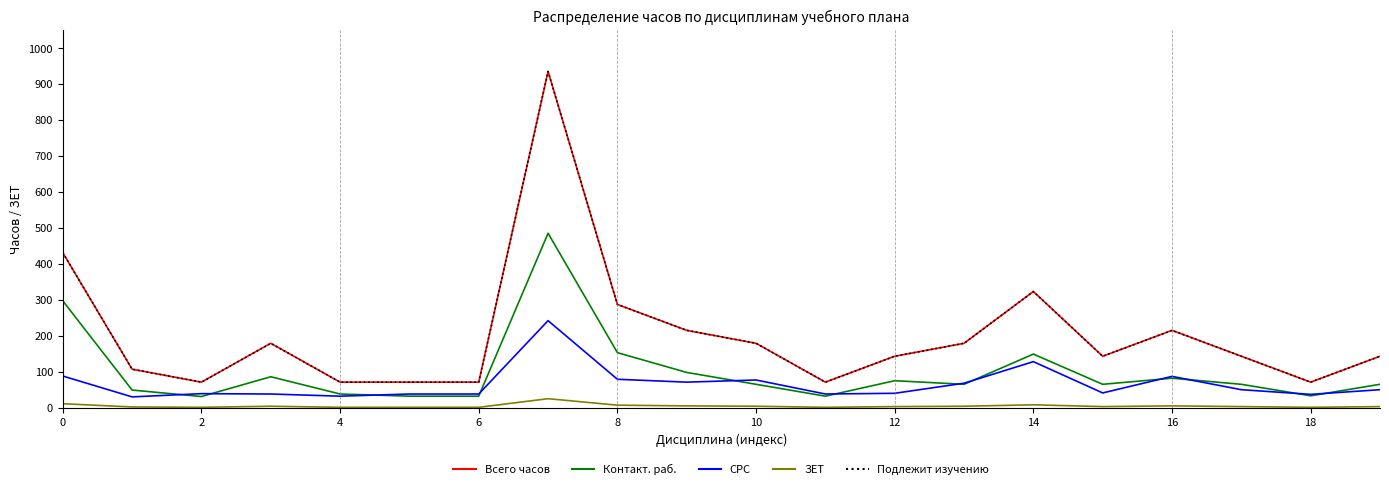

Does the chart have visible grid lines?

No